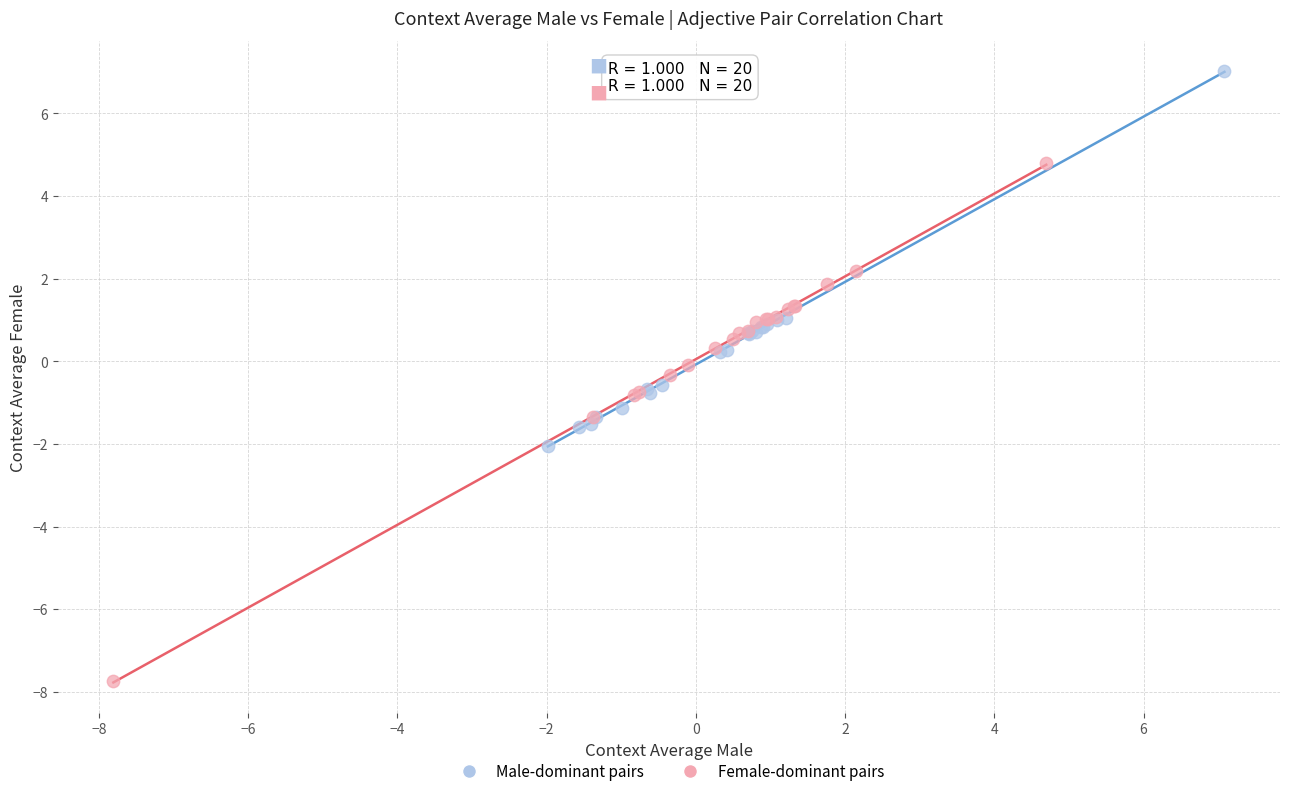

Which series reaches the maximum Y coordinate?

Male-dominant pairs